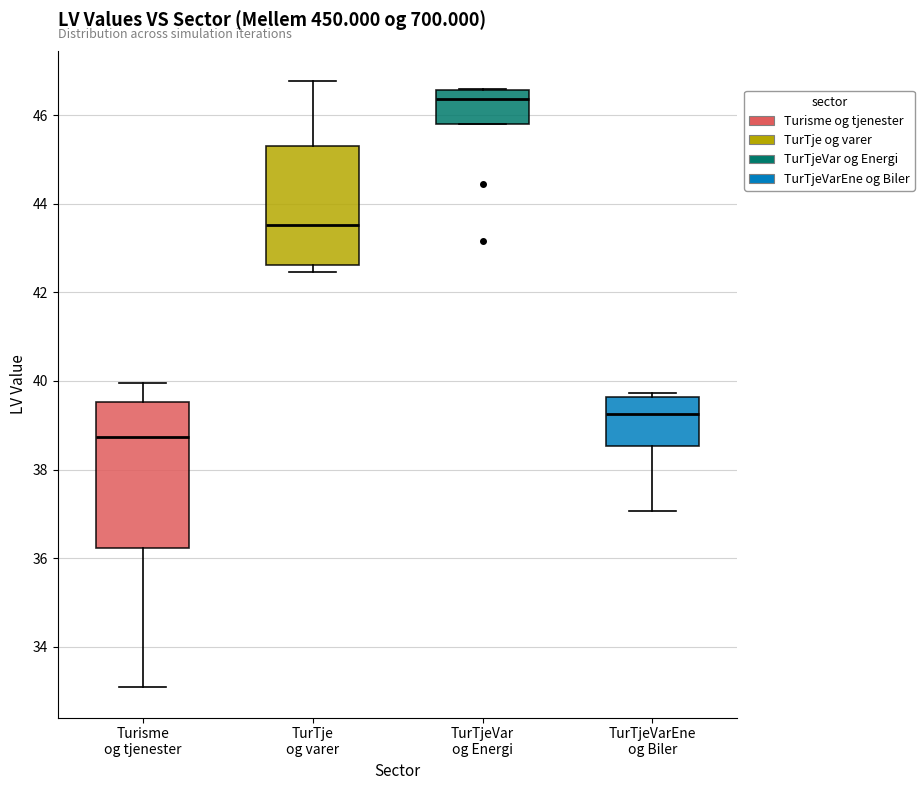

Reading left to right, read every box against the y-axis: the position of its median line, the range the box covers, and the ends of its whiskers. The values are not printed on the chart, so give them approximately, as read against the axis.

Turisme og tjenester: median 38.8, box 36.2 to 39.6, whiskers 33.0 to 40.0
TurTje og varer: median 43.6, box 42.6 to 45.4, whiskers 42.4 to 46.8
TurTjeVar og Energi: median 46.4, box 45.8 to 46.6, whiskers 45.8 to 46.6
TurTjeVarEne og Biler: median 39.2, box 38.6 to 39.6, whiskers 37.0 to 39.8